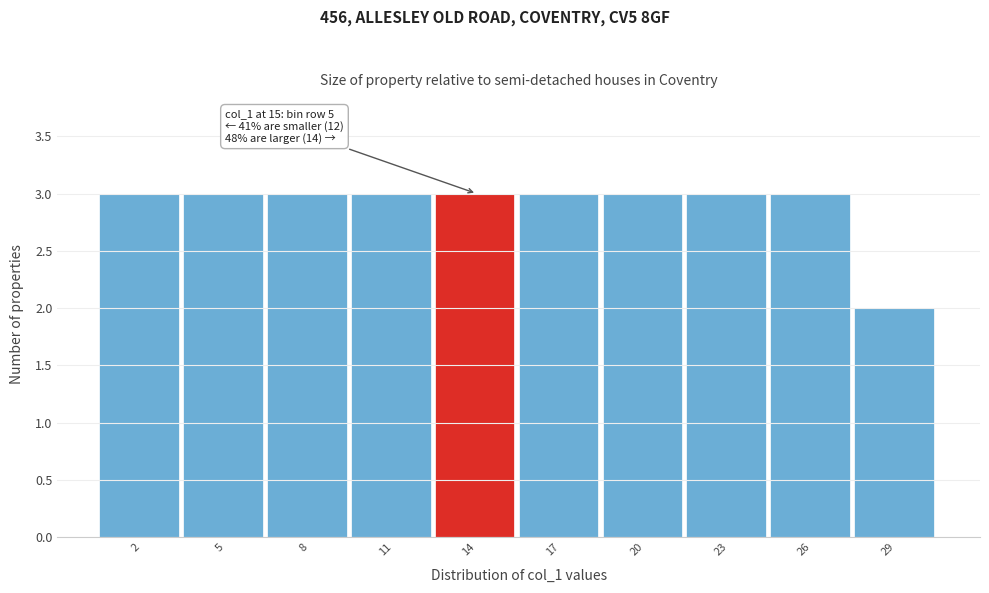

Reading left to right, list all the values displayed in this chart.

3	3	3	3	3	3	3	3	3	2